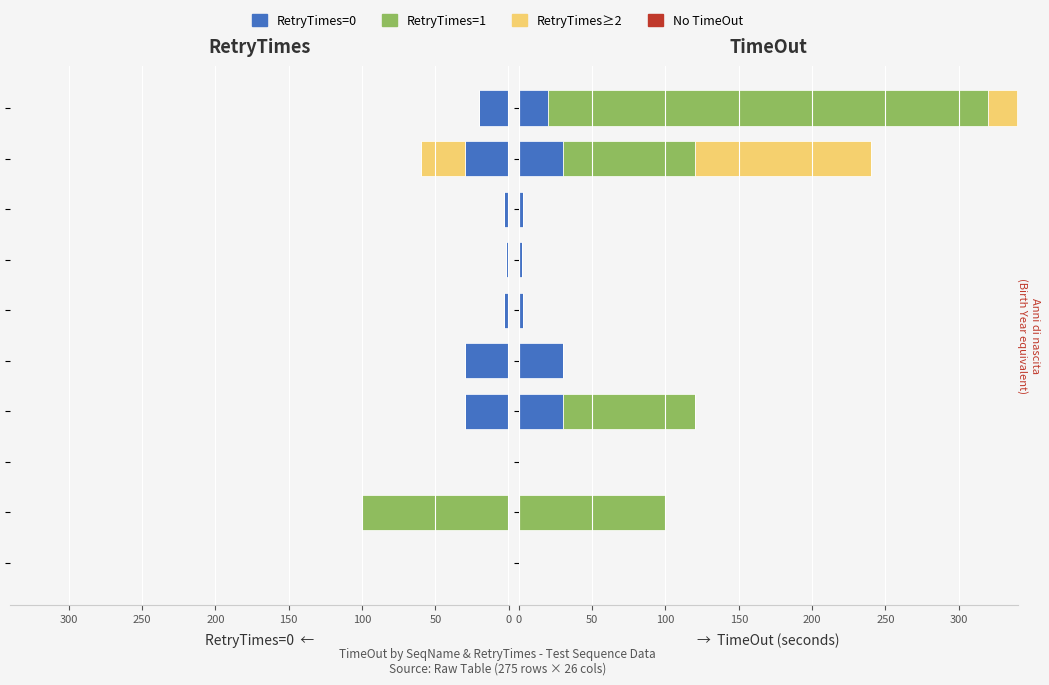

How many distinct data groups are displayed?

4